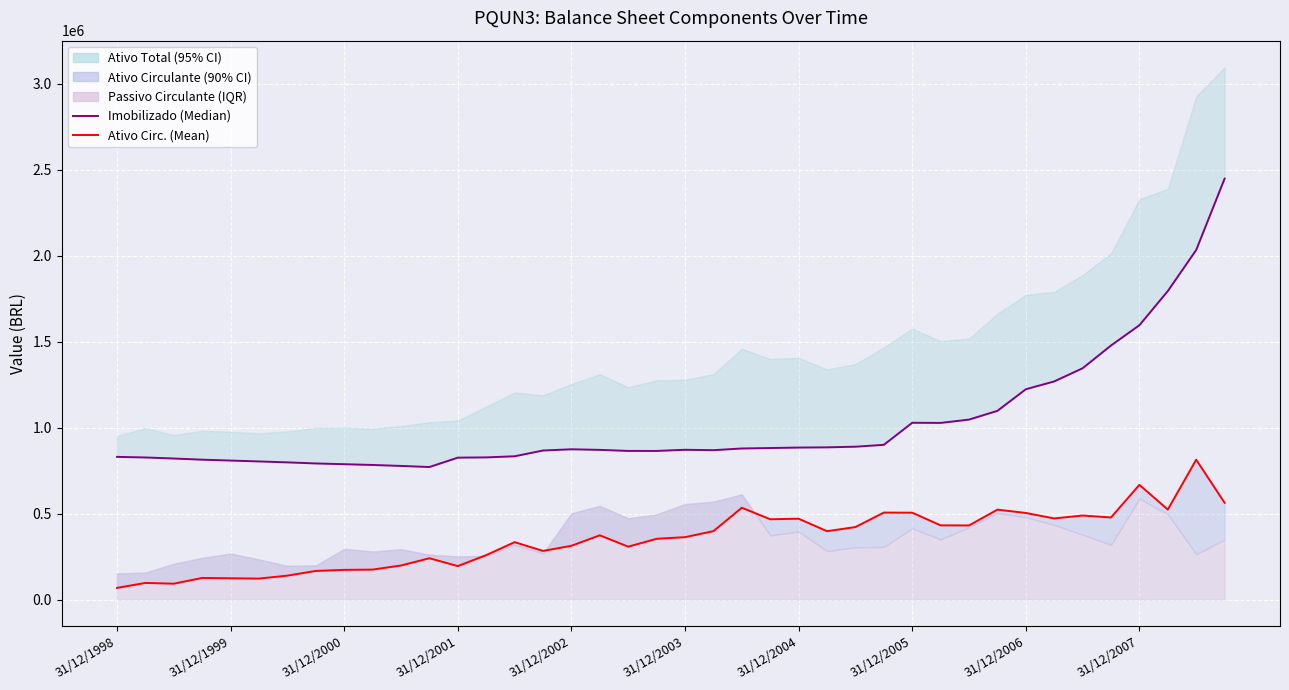

Which series has the widest spread of values?

Imobilizado (Median)